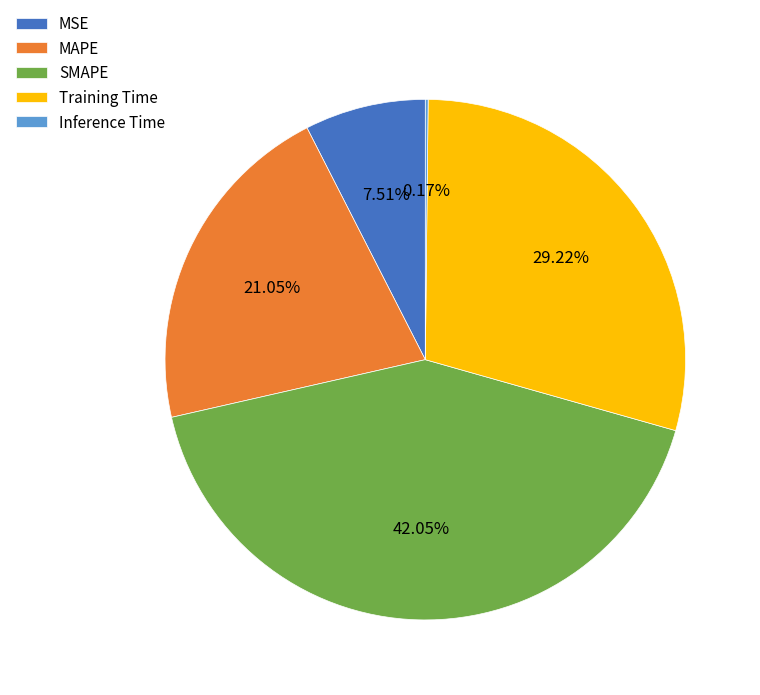

Does any single category account for the majority?

No